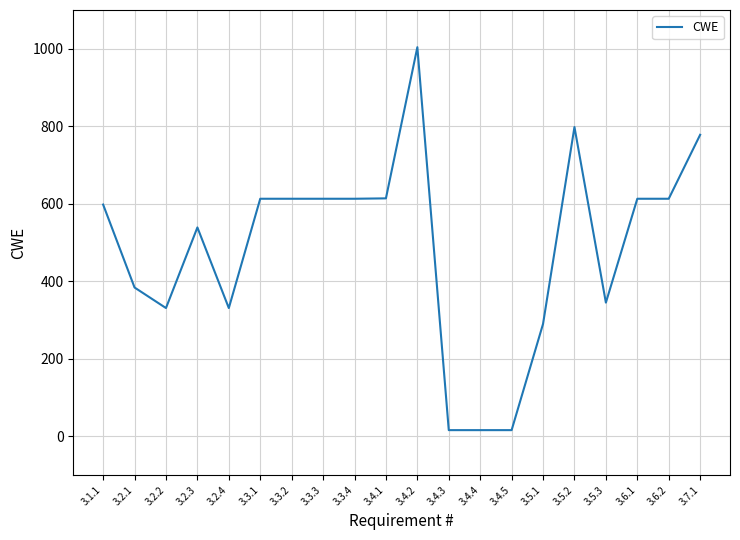

What is the difference between the maximum and second lowest values?

988